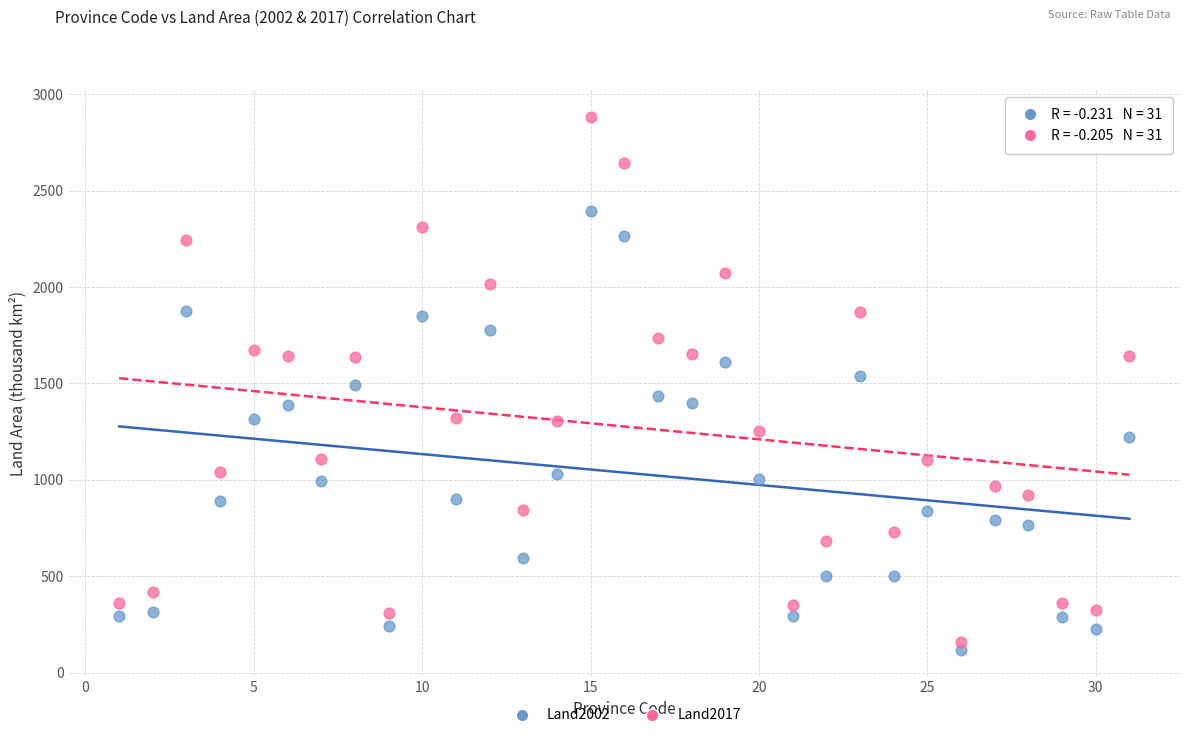

Across all data points, what is the range of Y values (max minus min)?

2765.0